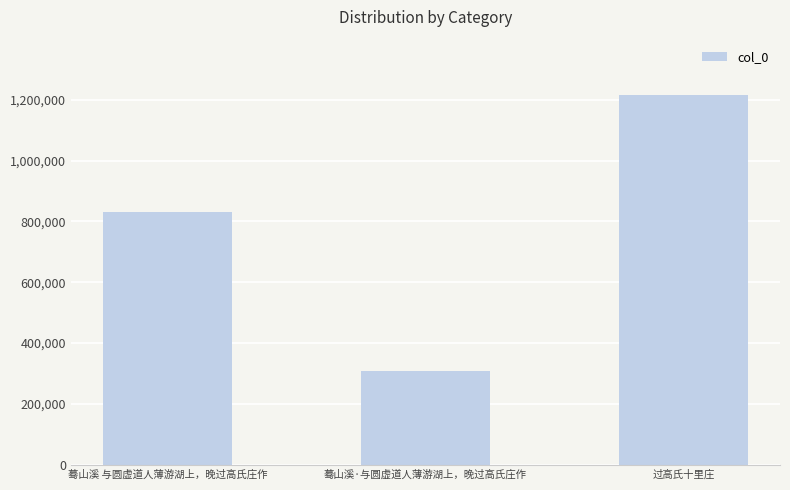

What is the label of the 2nd bar from the right?

蓦山溪·与圆虚道人薄游湖上，晚过高氏庄作